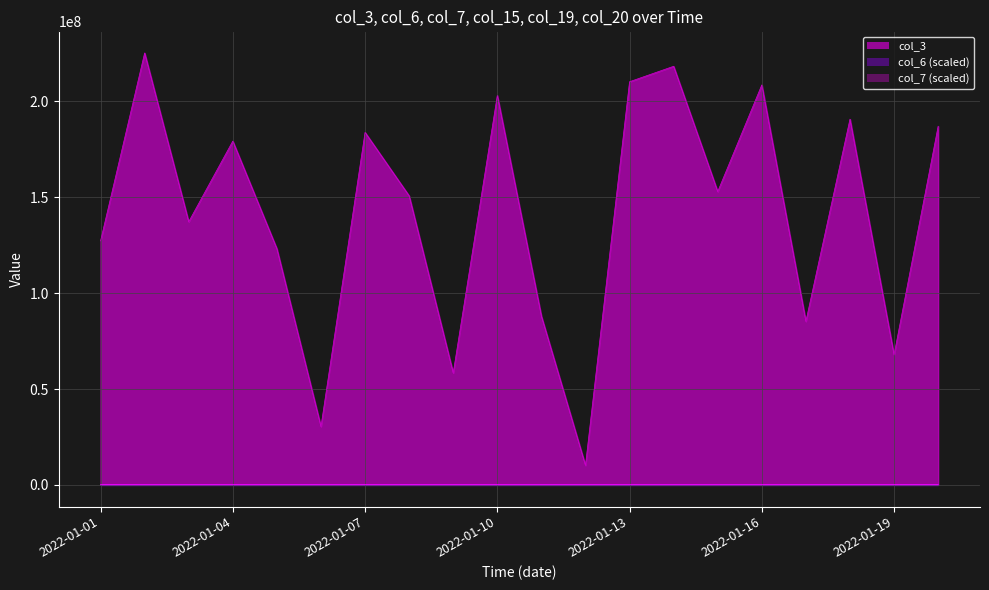

What is the value of the col_3 point at the 13th from the left?

210305016.0